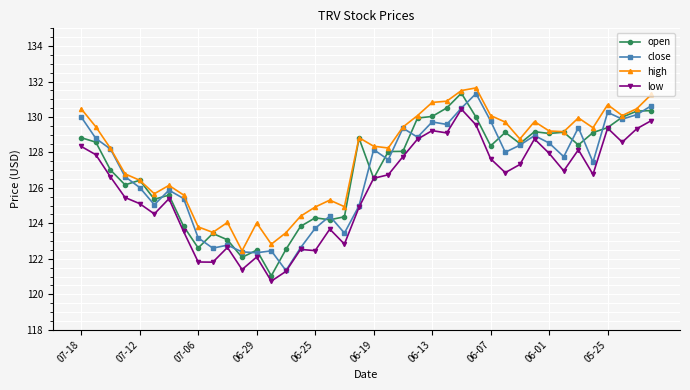

True or false: low has more than 2 points higher than both neighbors.

True